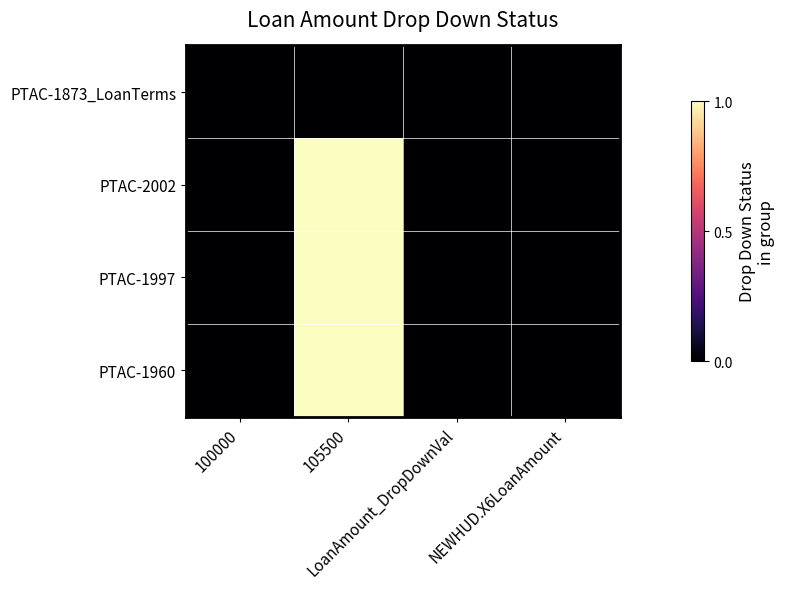

At how many categories does at least one series exceed 0?

1